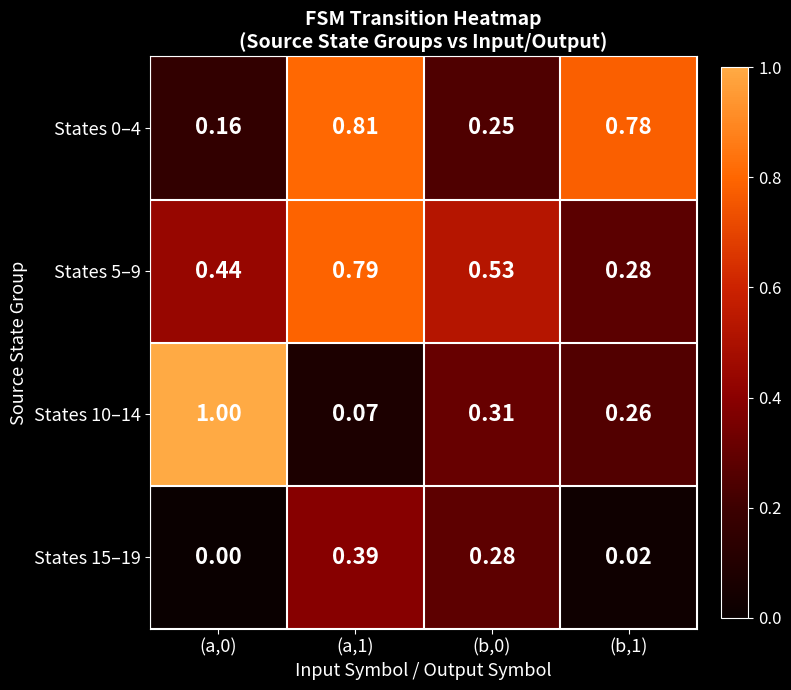

Is the value of States 15–19 at (a,0) greater than the value of States 5–9 at (b,0)?

No